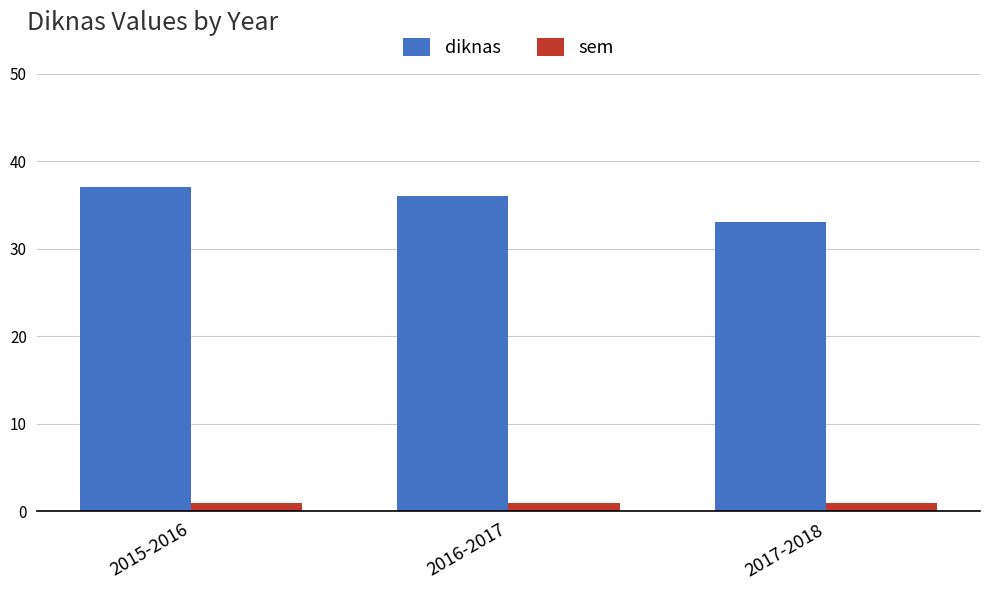

Rank the series at 2015-2016 from lowest to highest value.

sem, diknas